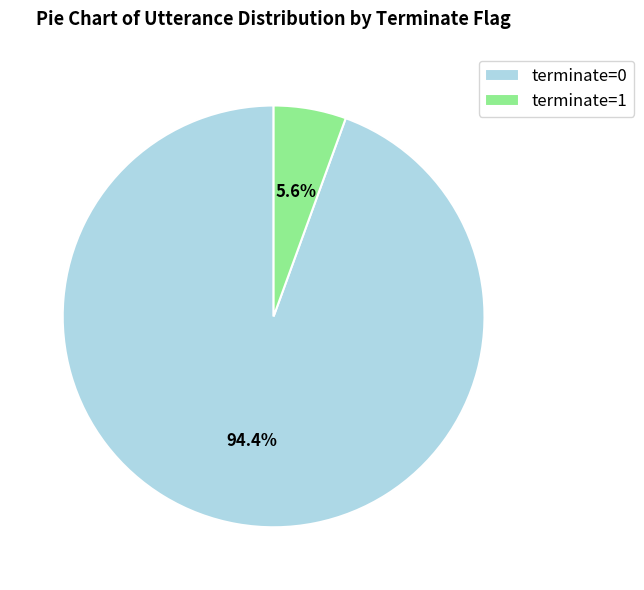

How many slices are in this pie chart?

2